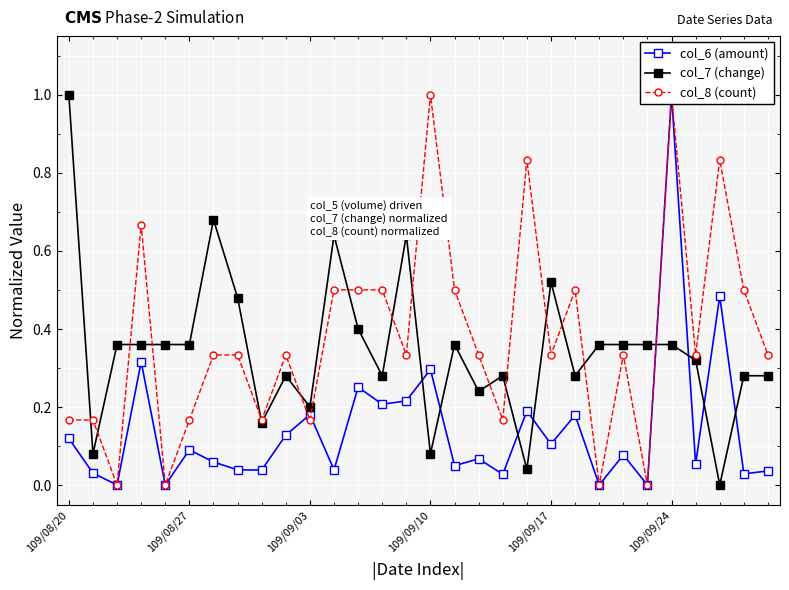

What is the maximum value for col_7 (change)?

1.0